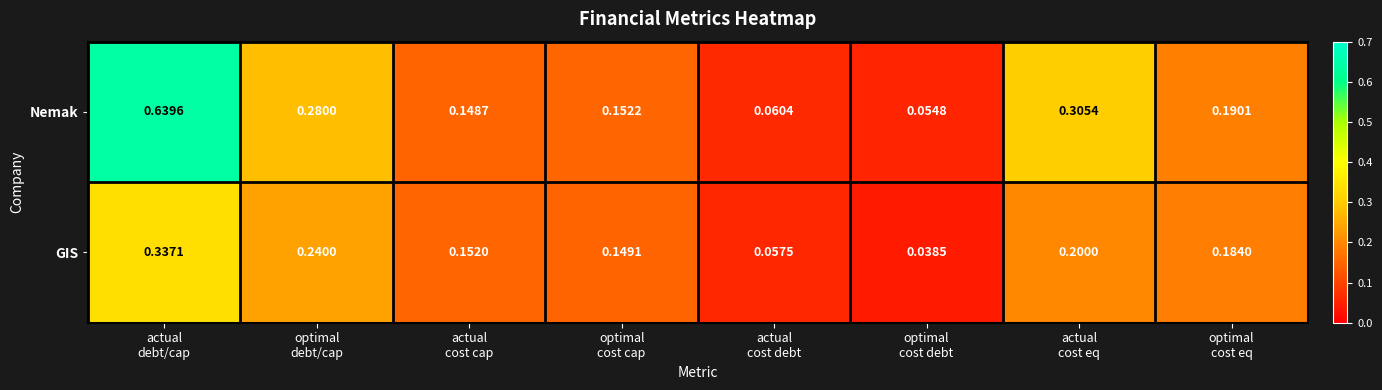

At actual
cost eq, list the series in order from smallest to largest.

GIS, Nemak